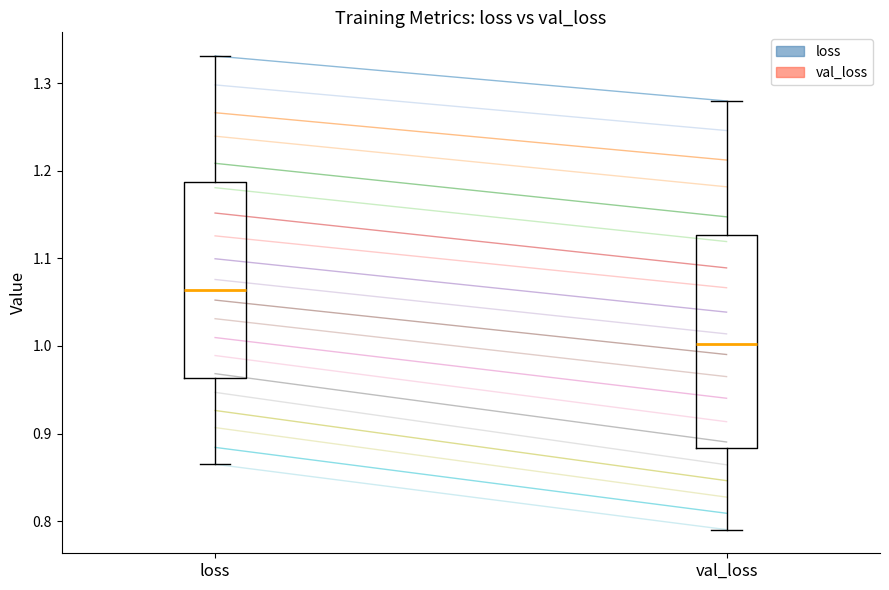

Where is the lower edge of the box for val_loss on the y-axis? The values are not printed on the chart, so give them approximately, as read against the axis.

0.88